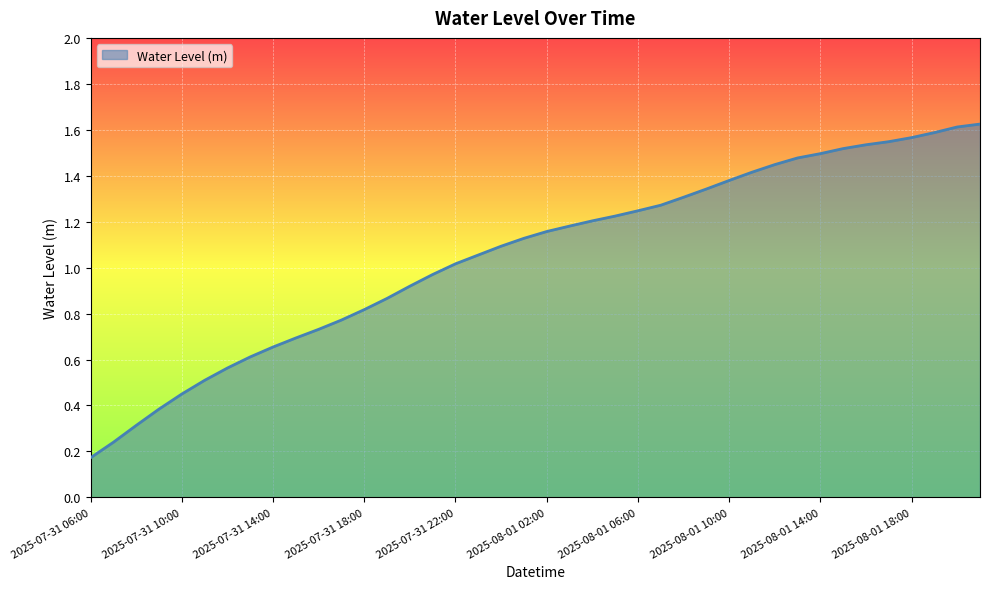

Rank the categories by value from lowest to highest.

2025-07-31 06:00, 2025-07-31 07:00, 2025-07-31 08:00, 2025-07-31 09:00, 2025-07-31 10:00, 2025-07-31 11:00, 2025-07-31 12:00, 2025-07-31 13:00, 2025-07-31 14:00, 2025-07-31 15:00, 2025-07-31 16:00, 2025-07-31 17:00, 2025-07-31 18:00, 2025-07-31 19:00, 2025-07-31 20:00, 2025-07-31 21:00, 2025-07-31 22:00, 2025-07-31 23:00, 2025-08-01 00:00, 2025-08-01 01:00, 2025-08-01 02:00, 2025-08-01 03:00, 2025-08-01 04:00, 2025-08-01 05:00, 2025-08-01 06:00, 2025-08-01 07:00, 2025-08-01 08:00, 2025-08-01 09:00, 2025-08-01 10:00, 2025-08-01 11:00, 2025-08-01 12:00, 2025-08-01 13:00, 2025-08-01 14:00, 2025-08-01 15:00, 2025-08-01 16:00, 2025-08-01 17:00, 2025-08-01 18:00, 2025-08-01 19:00, 2025-08-01 20:00, 2025-08-01 21:00